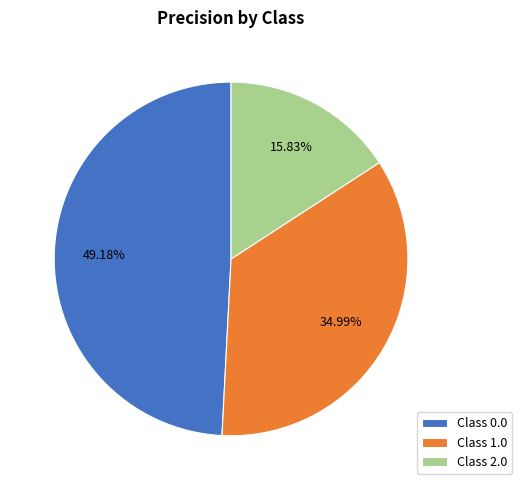

Which has a higher value, Class 1.0 or Class 0.0?

Class 0.0